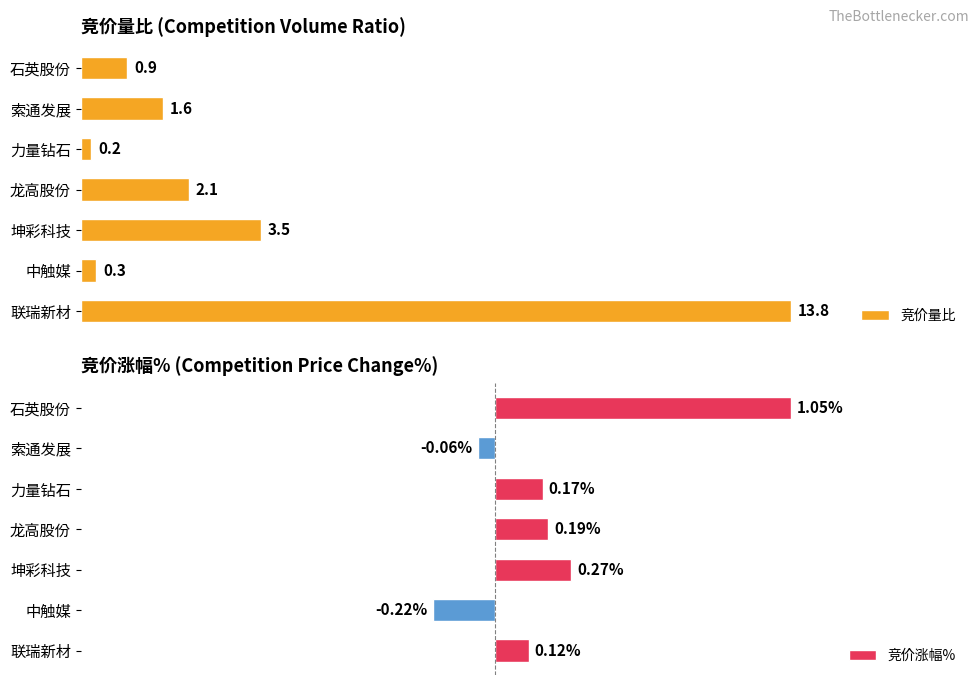

List the labels in order of 竞价量比 value, smallest first.

力量钻石, 中触媒, 石英股份, 索通发展, 龙高股份, 坤彩科技, 联瑞新材